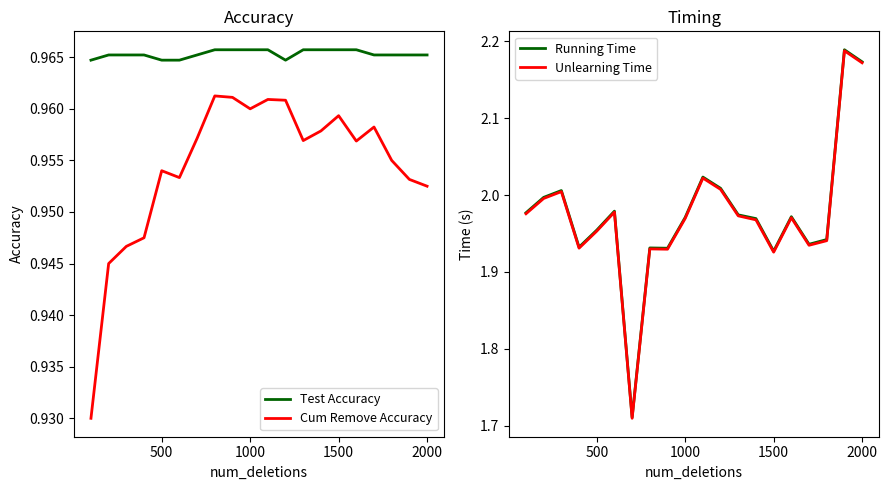

The Running Time series shows 0.6 at 1000. True or false?

False